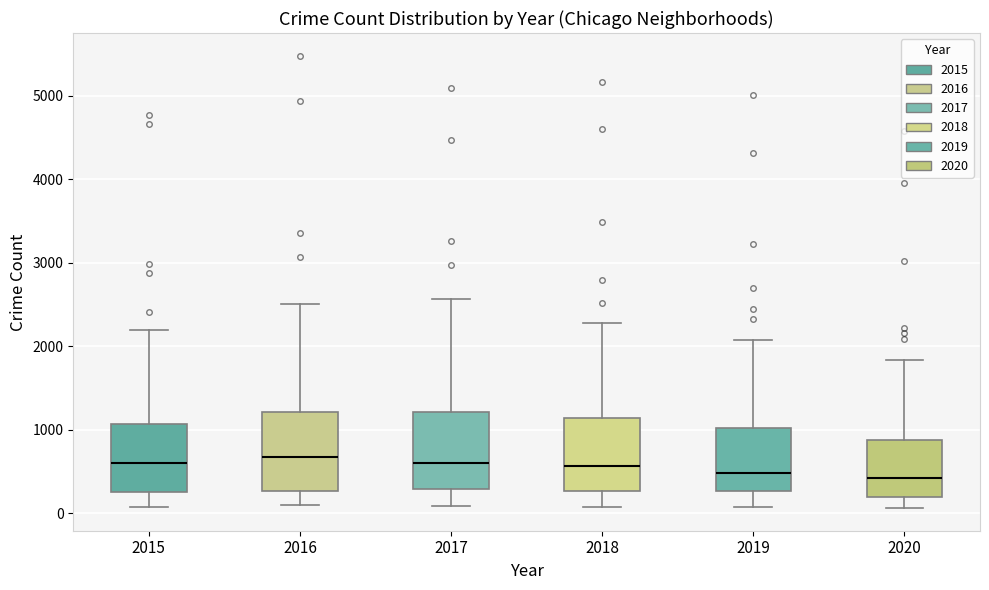

Reading left to right, transcribe this box plot: for each box, give where its median line is, the range the box spans, and where its two whiskers end, as read against the y-axis. The values are not printed on the chart, so give them approximately, as read against the axis.

2015: median 600, box 300 to 1100, whiskers 100 to 2200
2016: median 700, box 300 to 1200, whiskers 100 to 2500
2017: median 600, box 300 to 1200, whiskers 100 to 2600
2018: median 600, box 300 to 1100, whiskers 100 to 2300
2019: median 500, box 300 to 1000, whiskers 100 to 2100
2020: median 400, box 200 to 900, whiskers 100 to 1800